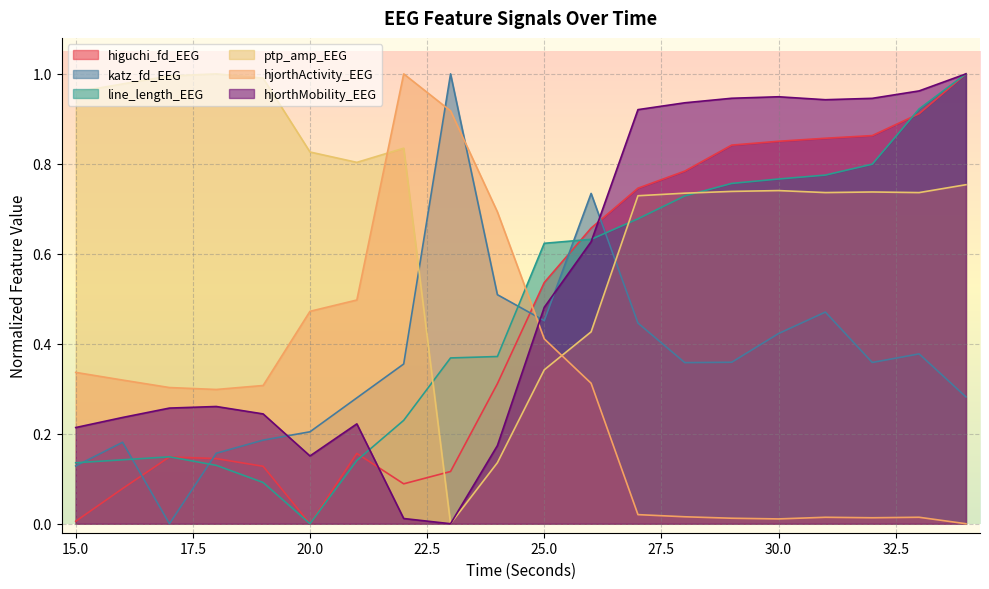

Which series has the widest spread of values?

hjorthActivity_EEG